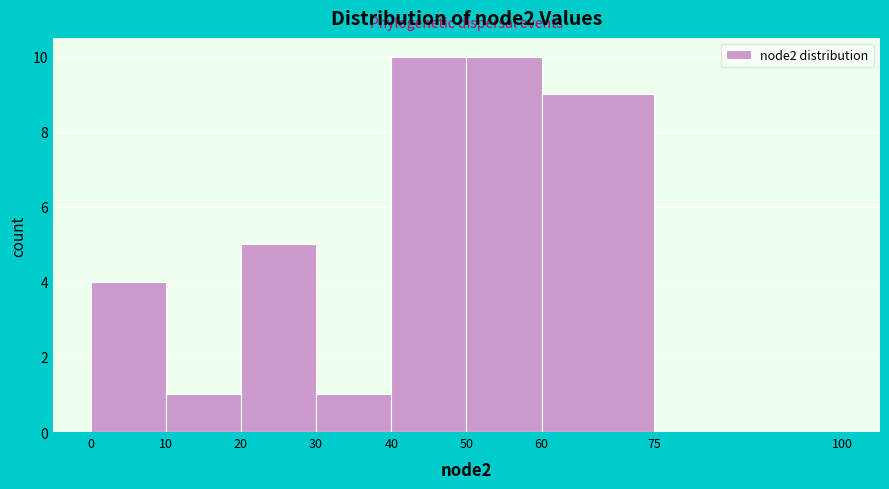

What is the height of the bar covering 40 to 50 on the x-axis? The values are not printed on the chart, so give them approximately, as read against the axis.

10